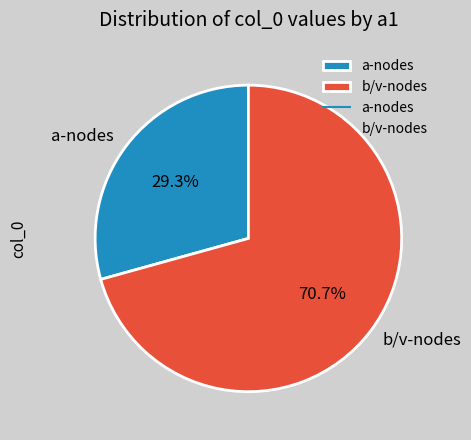

Which slice is the largest?

b/v-nodes